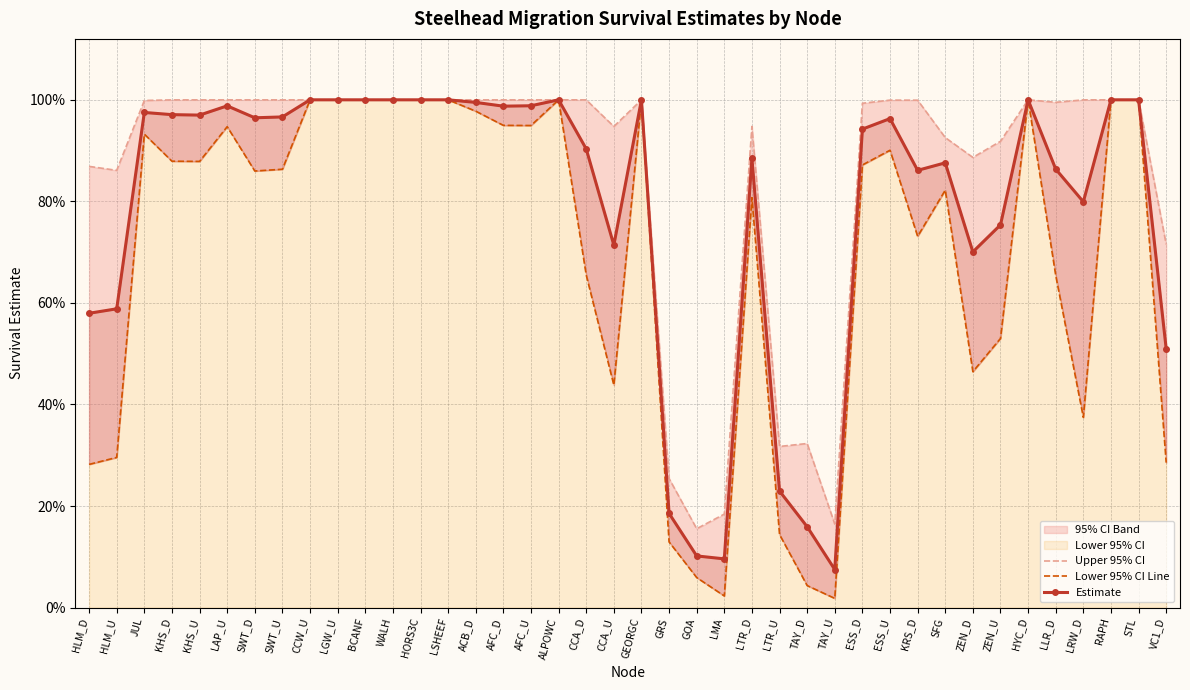

True or false: Lower 95% CI Line has more than 0 points higher than both neighbors.

True